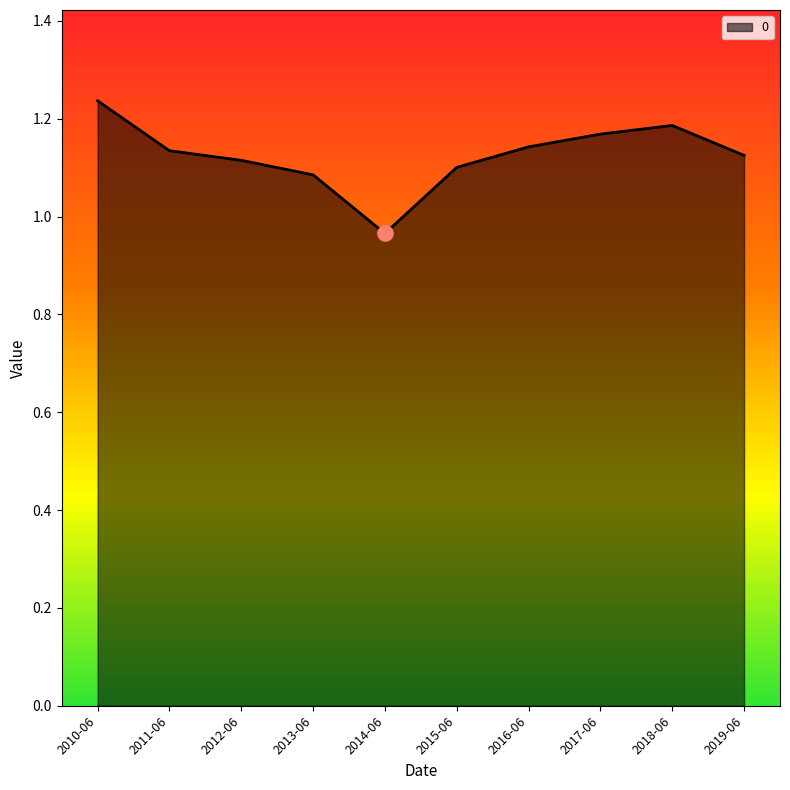

Between 2012-06 and 2013-06, which is larger?

2012-06